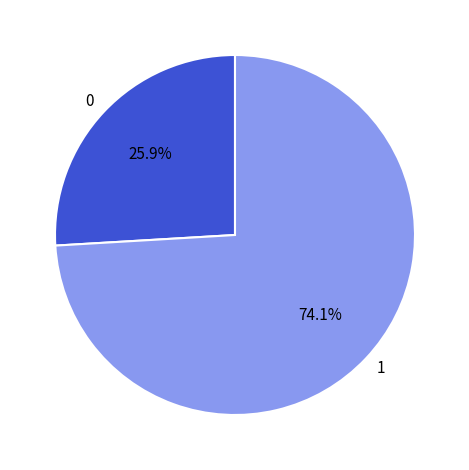

Is there any slice that represents more than half of the pie?

Yes